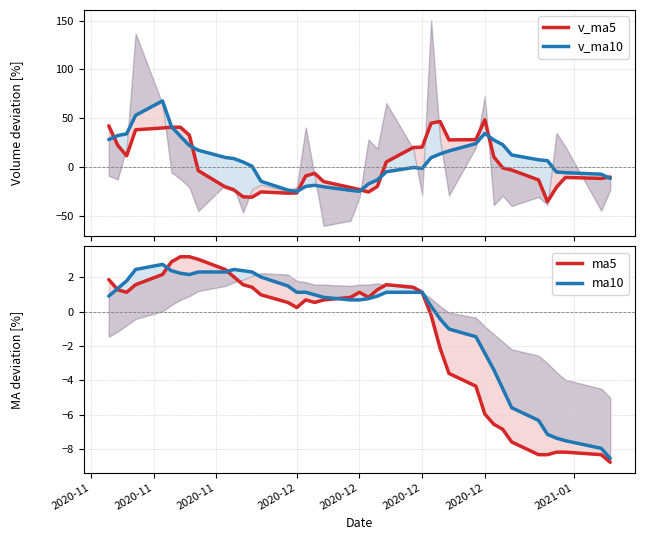

How many lines are shown in the chart?

4